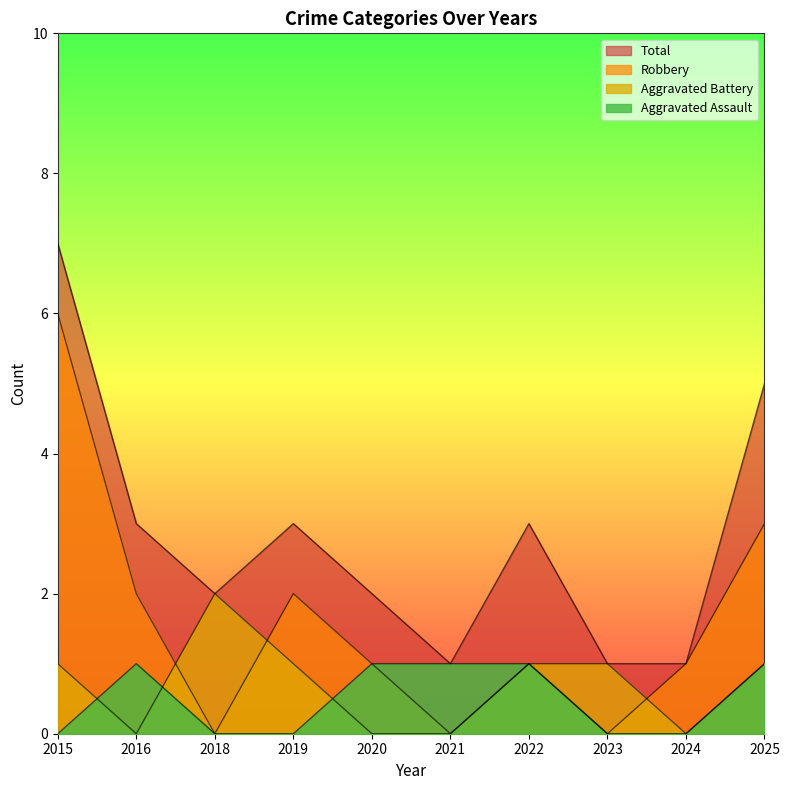

True or false: Aggravated Assault and Robbery cross at least once.

False